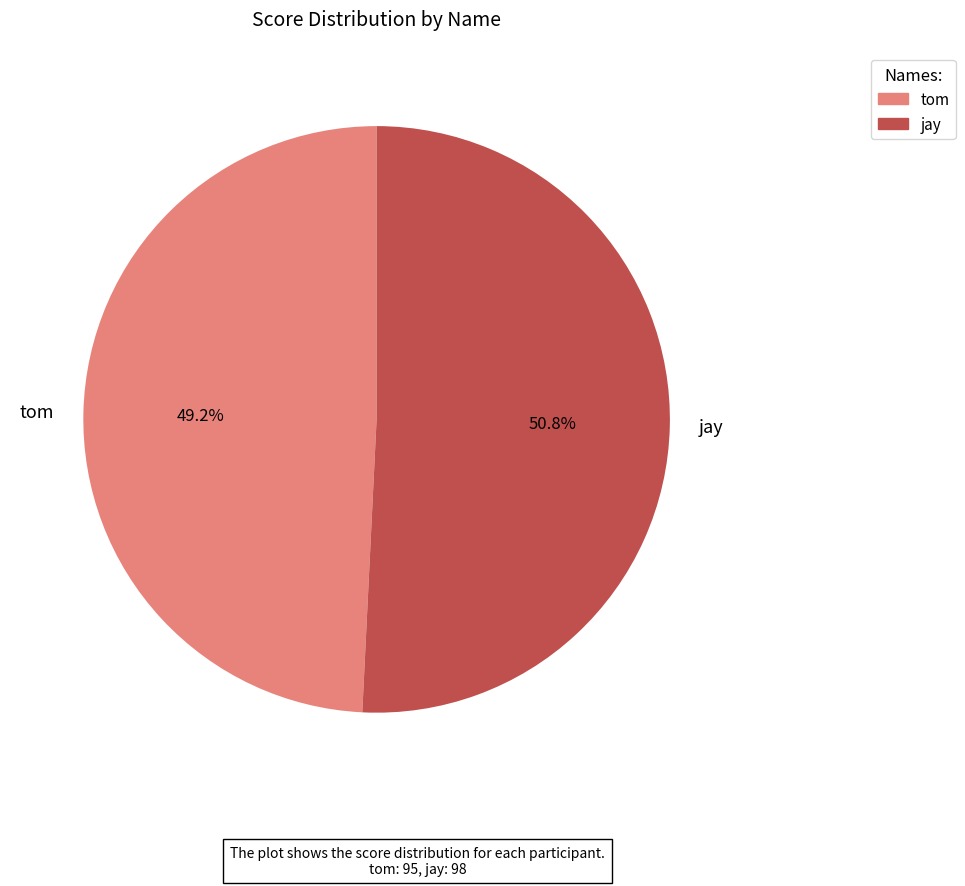

Which category accounts for the majority?

jay